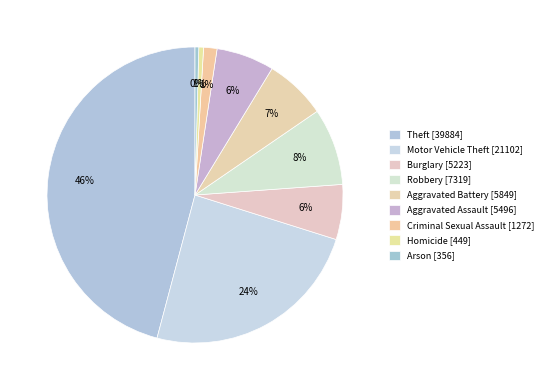

Does Motor Vehicle Theft represent more than half of the total?

No